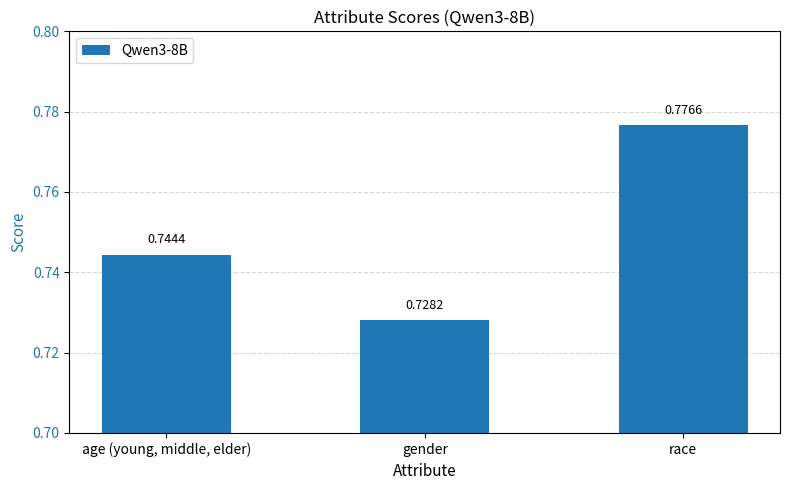

What is the sum of all values?

2.2